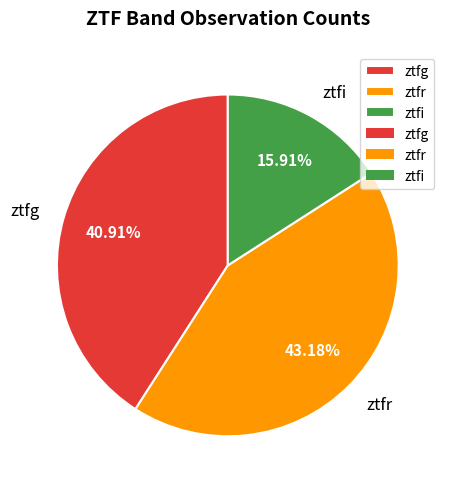

What is the total percentage of ztfg and ztfi?

56.8%